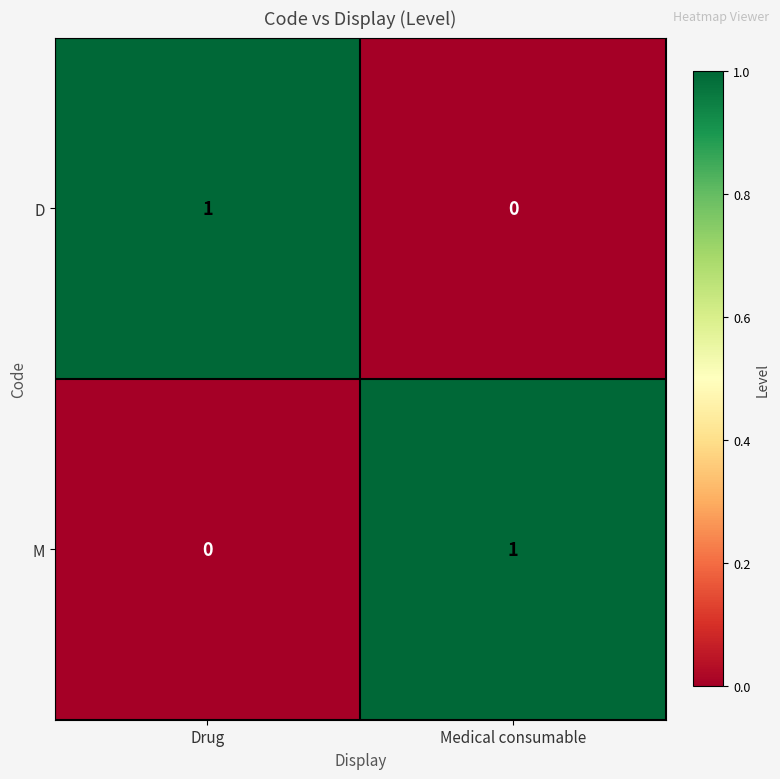

Rank the series at Medical consumable from lowest to highest value.

D, M